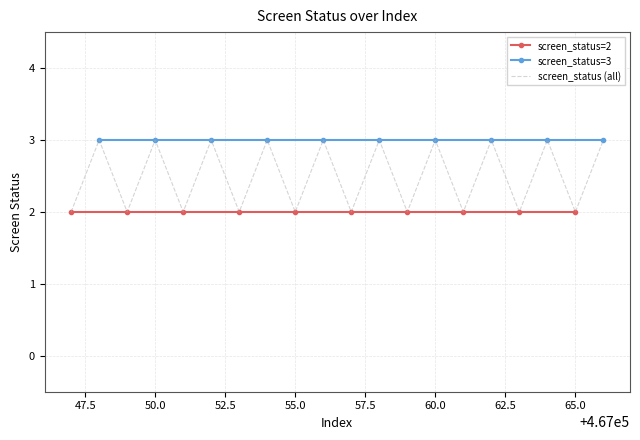

Reading right to left, list all the values displayed in this chart.

3	2	3	2	3	2	3	2	3	2	3	2	3	2	3	2	3	2	3	2